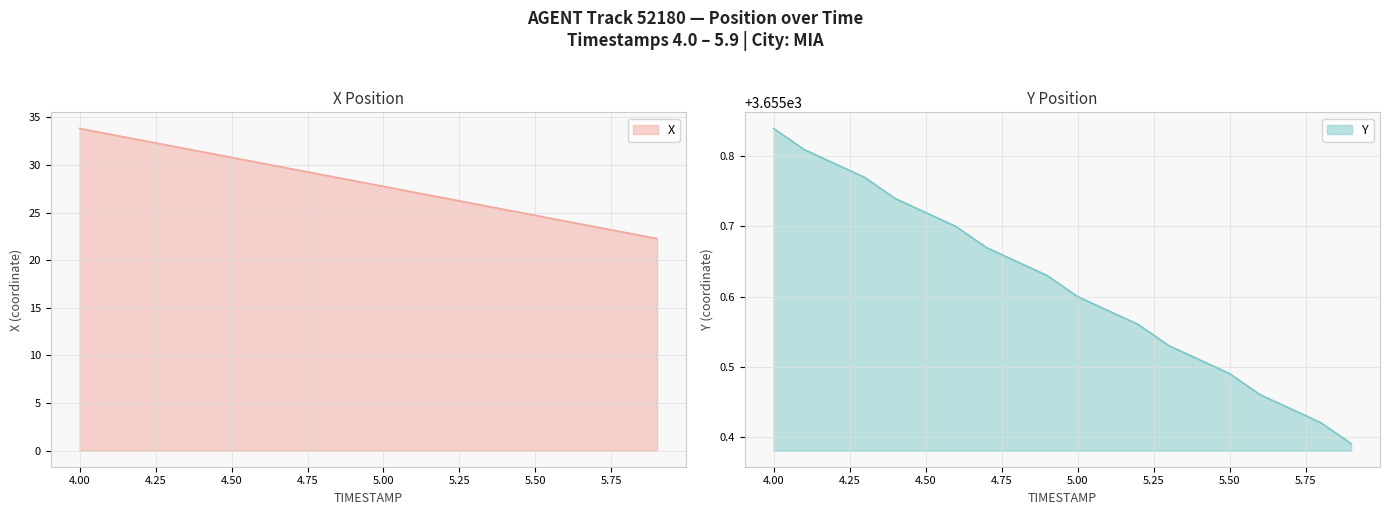

What is the difference between the maximum and minimum values in the X series?

11.6